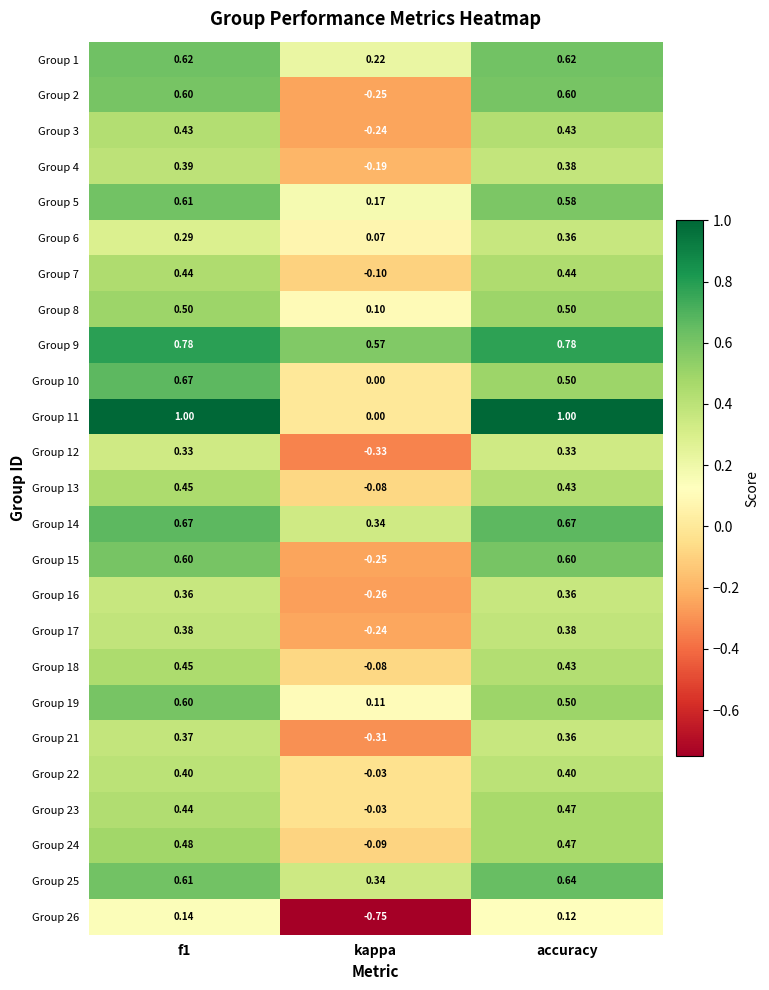

At which label is Group 24 closest to 0?

kappa